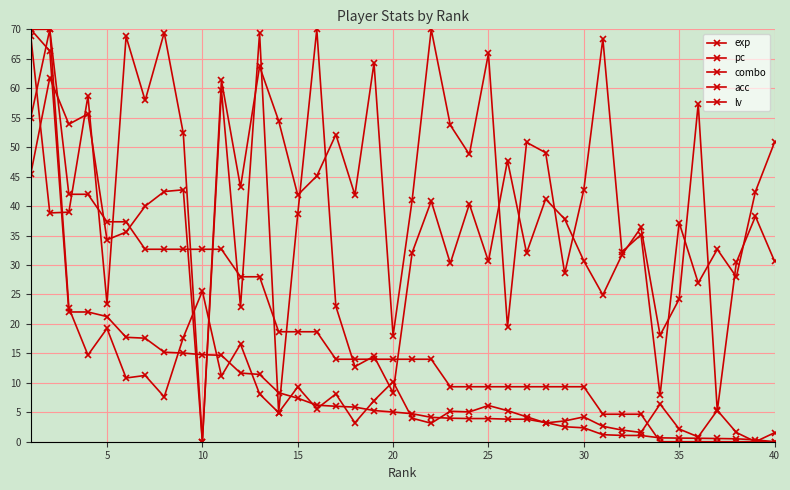

How many lines are shown in the chart?

5